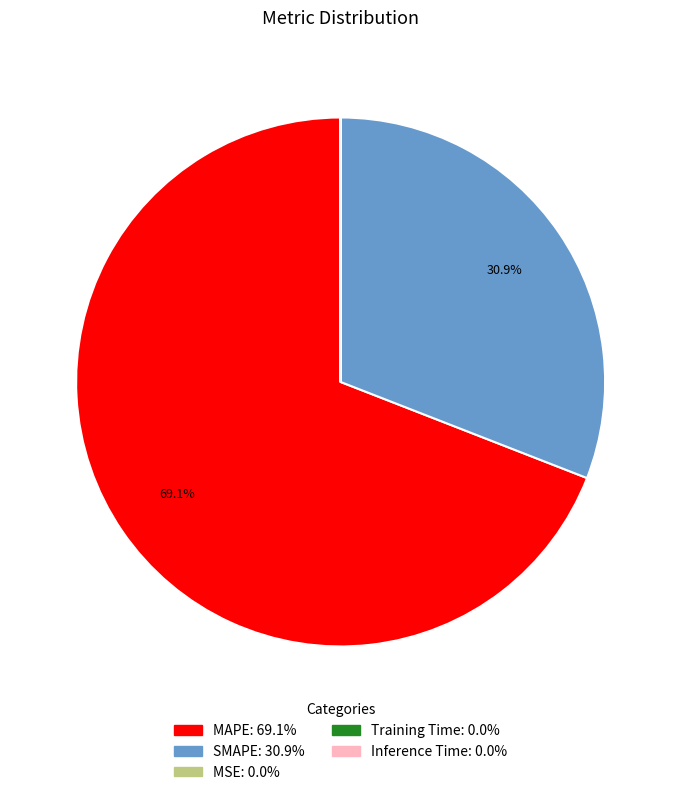

How much of the chart is everything except MAPE?

30.9%